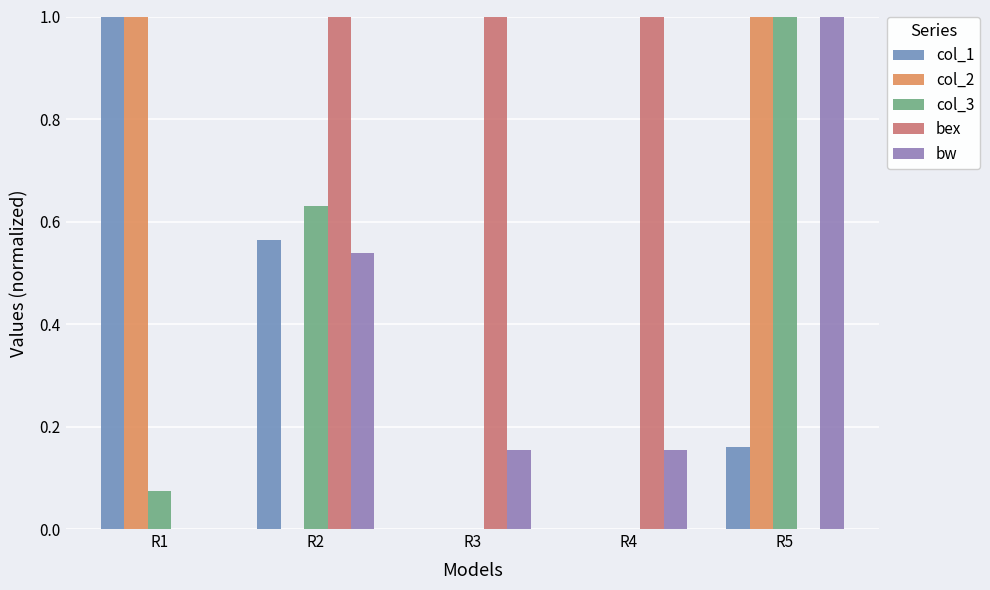

Does the chart contain stacked bars?

No